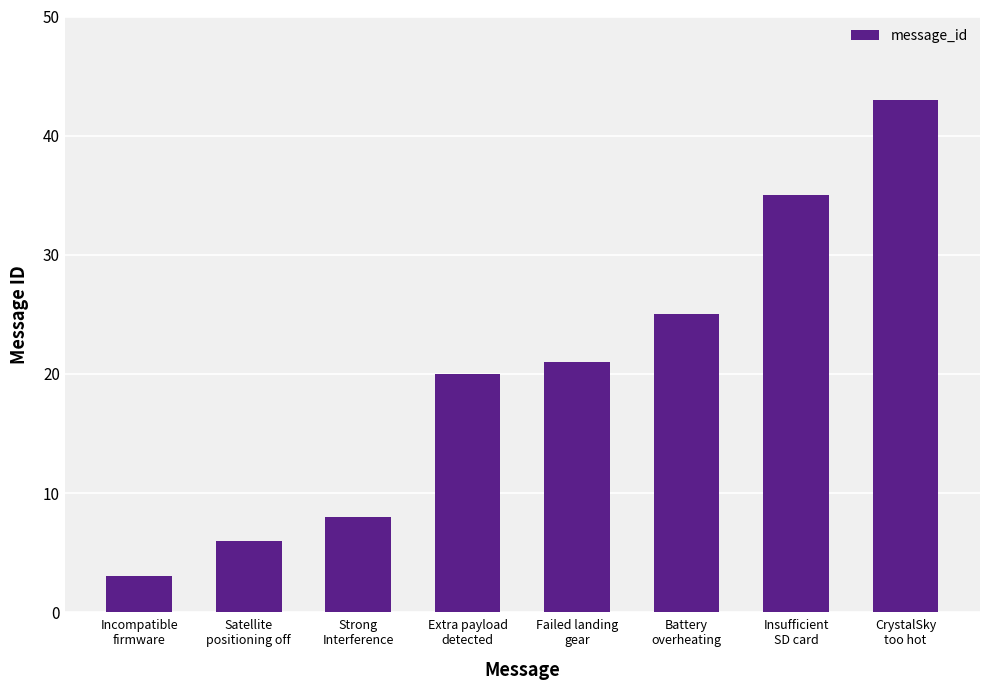

Reading left to right, what are all the values shown in this chart?

3	6	8	20	21	25	35	43